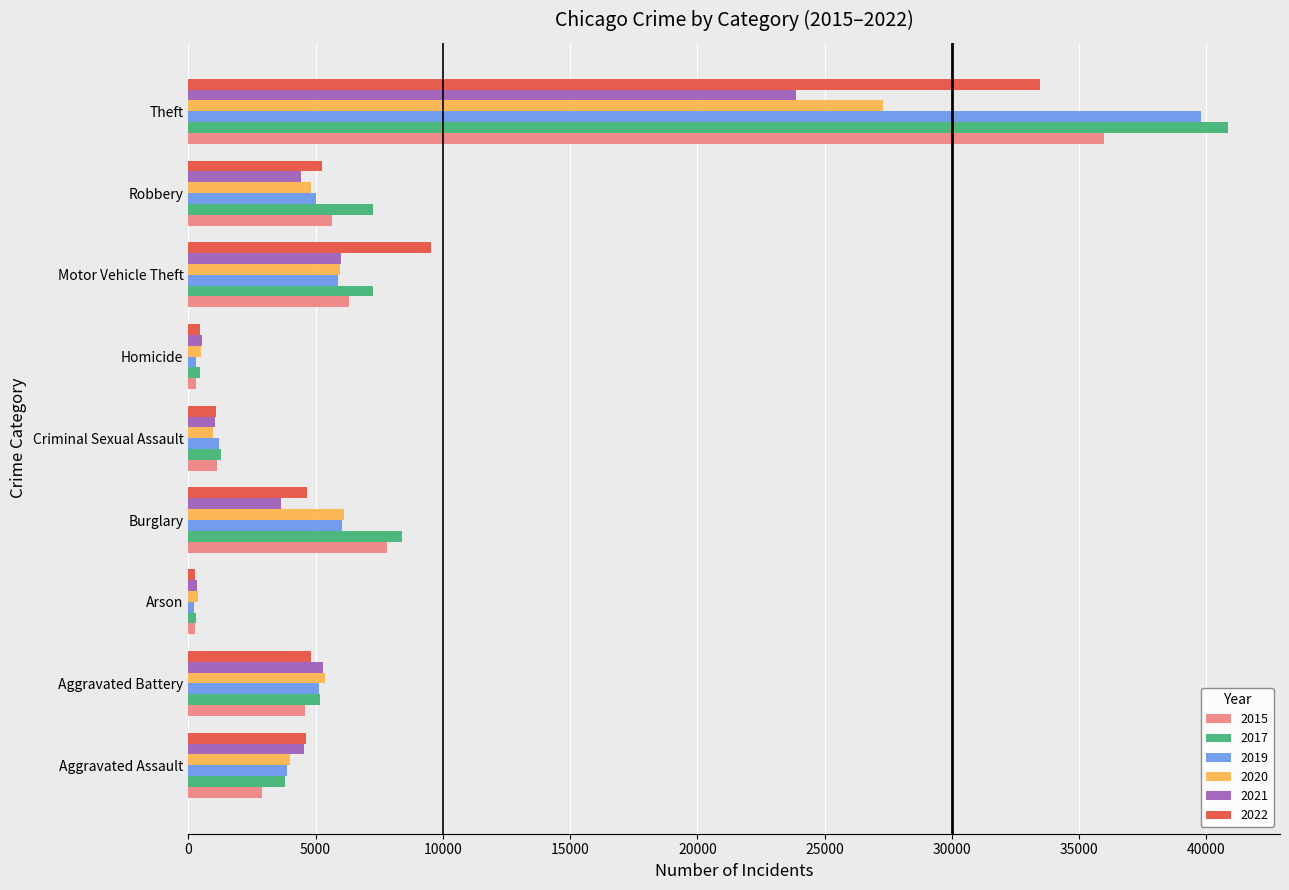

Which series changed the most between Aggravated Assault and Criminal Sexual Assault?

2022